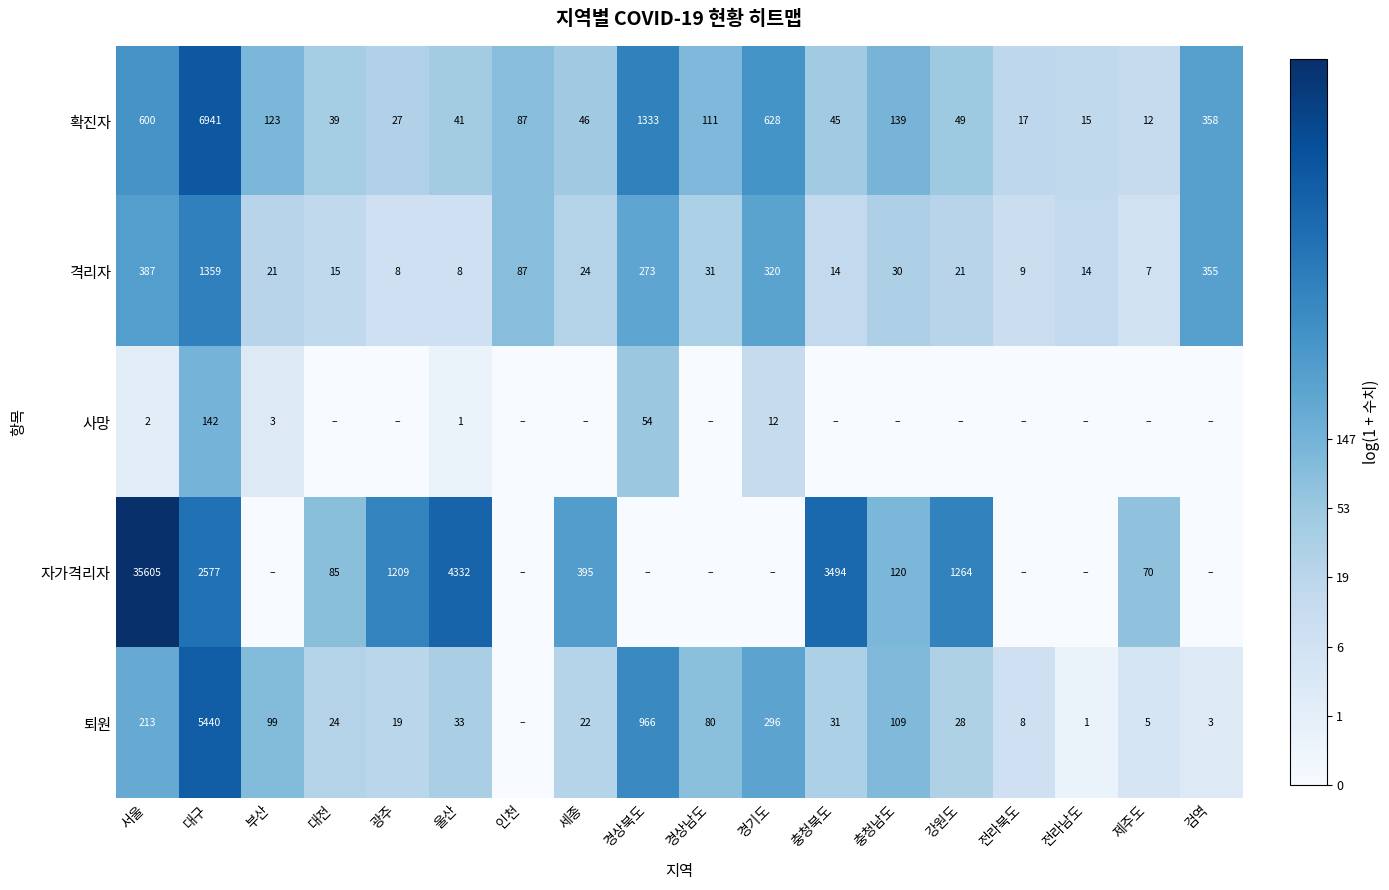

What is the total value across all series at 울산?

4415